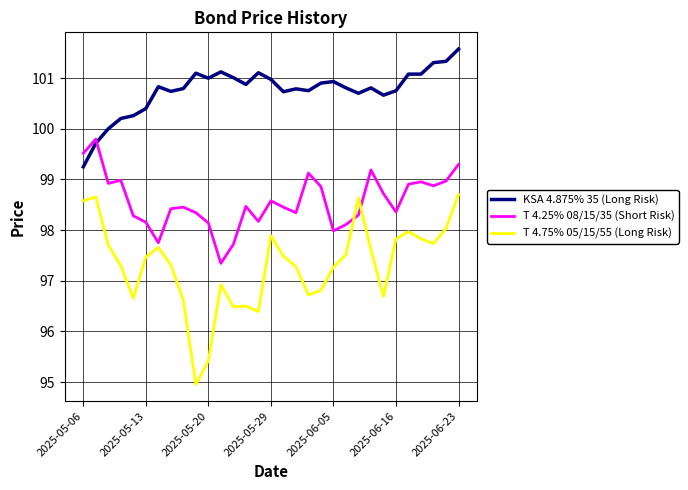

What is the lowest value of the T 4.25% 08/15/35 (Short Risk) series?

97.3